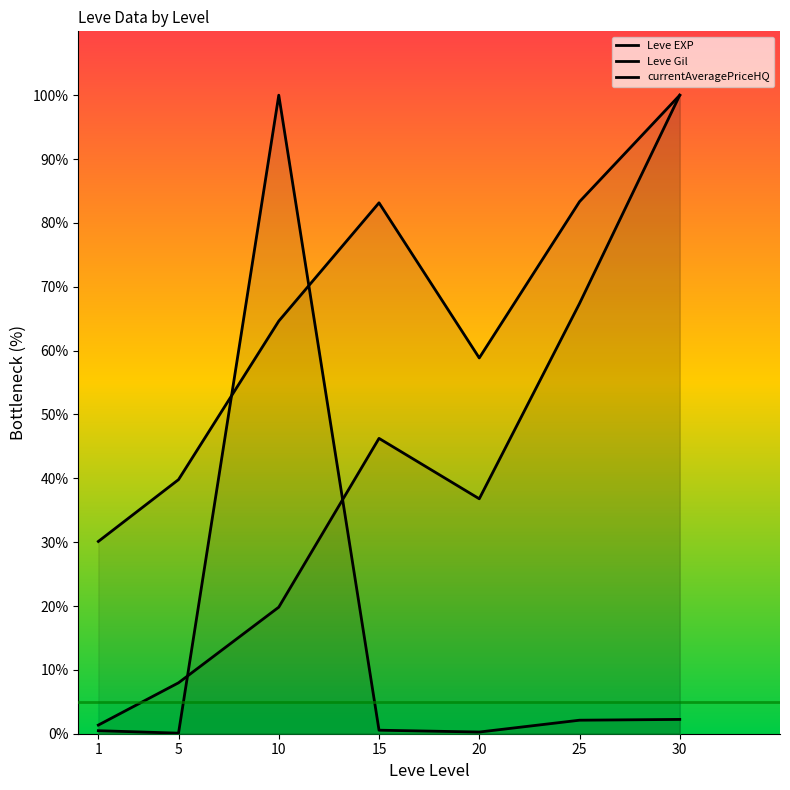

What is the value of the Leve Gil point at the 5th from the left?

58.8